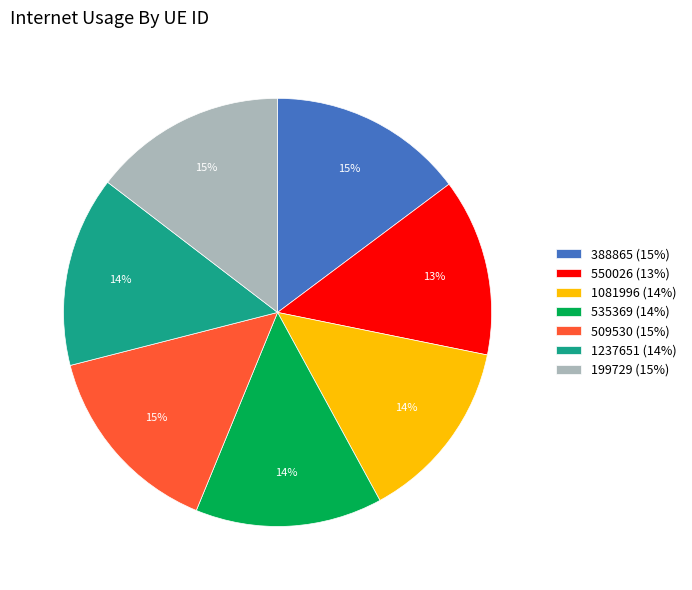

Is there any slice that represents more than half of the pie?

No